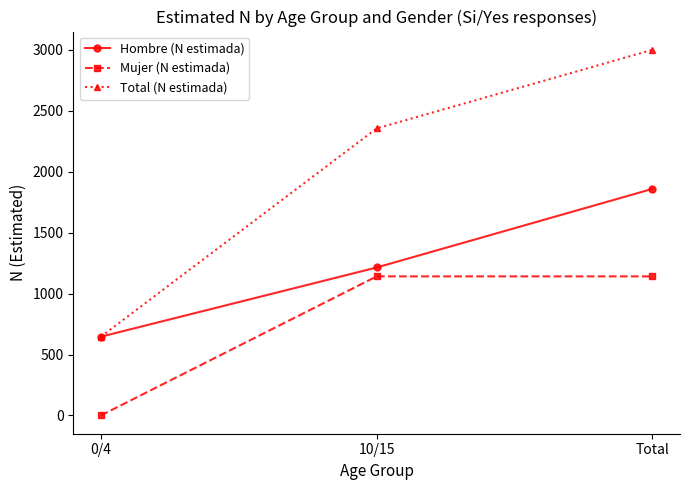

What is the average value of the Hombre (N estimada) series?

1240